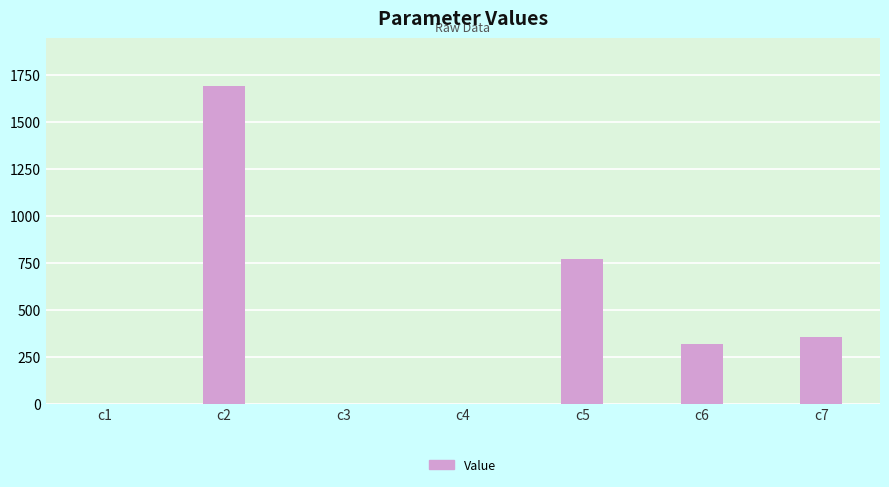

What is the sum of the values at c2 and c5?

2462.7